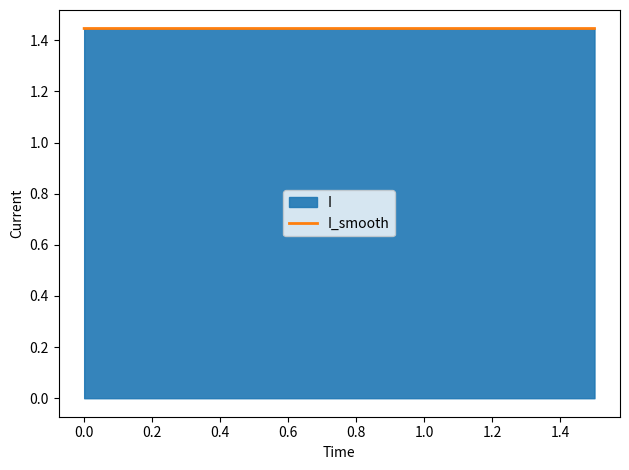

True or false: the data has more than 2 interior local peaks.

False